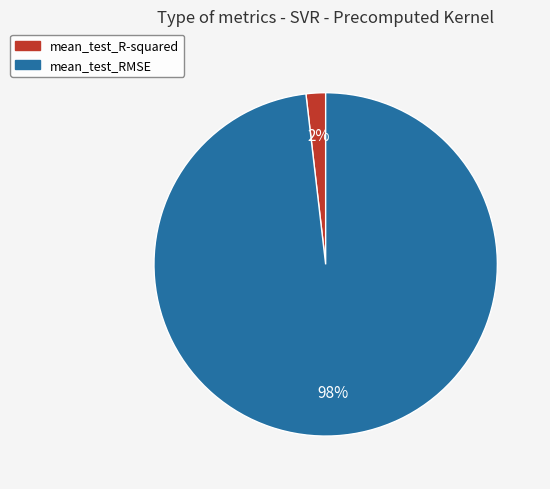

Count the number of slices in the pie.

2